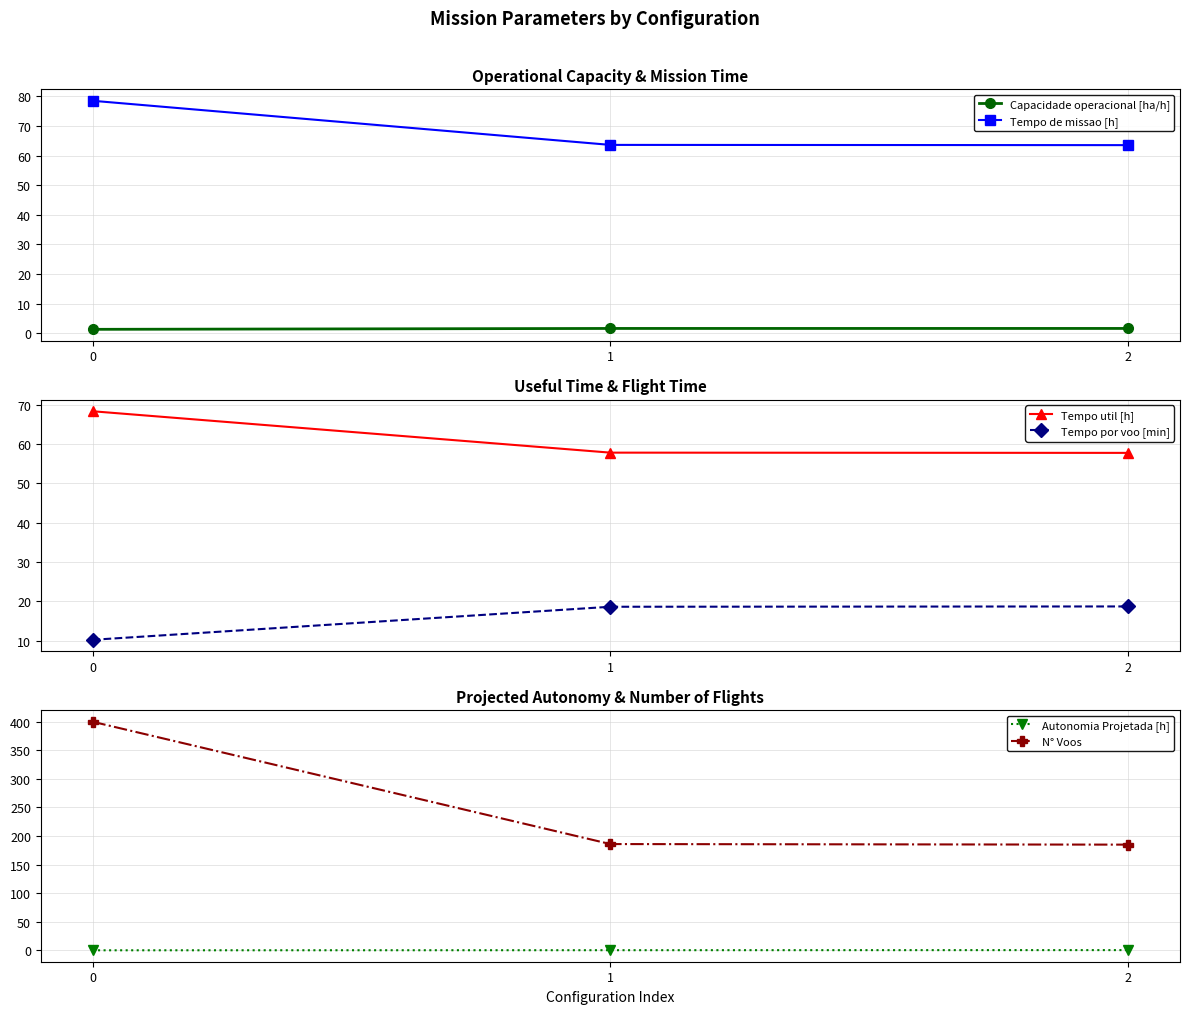

Reading right to left, transcribe all the data shown in this chart.

Capacidade operacional [ha/h]: 1.6	1.6	1.3
Tempo de missao [h]: 63.5	63.6	78.5
Tempo util [h]: 57.8	57.8	68.3
Tempo por voo [min]: 18.7	18.6	10.2
Autonomia Projetada [h]: 0.5	0.3	0.2
N° Voos: 185.0	186.0	400.0